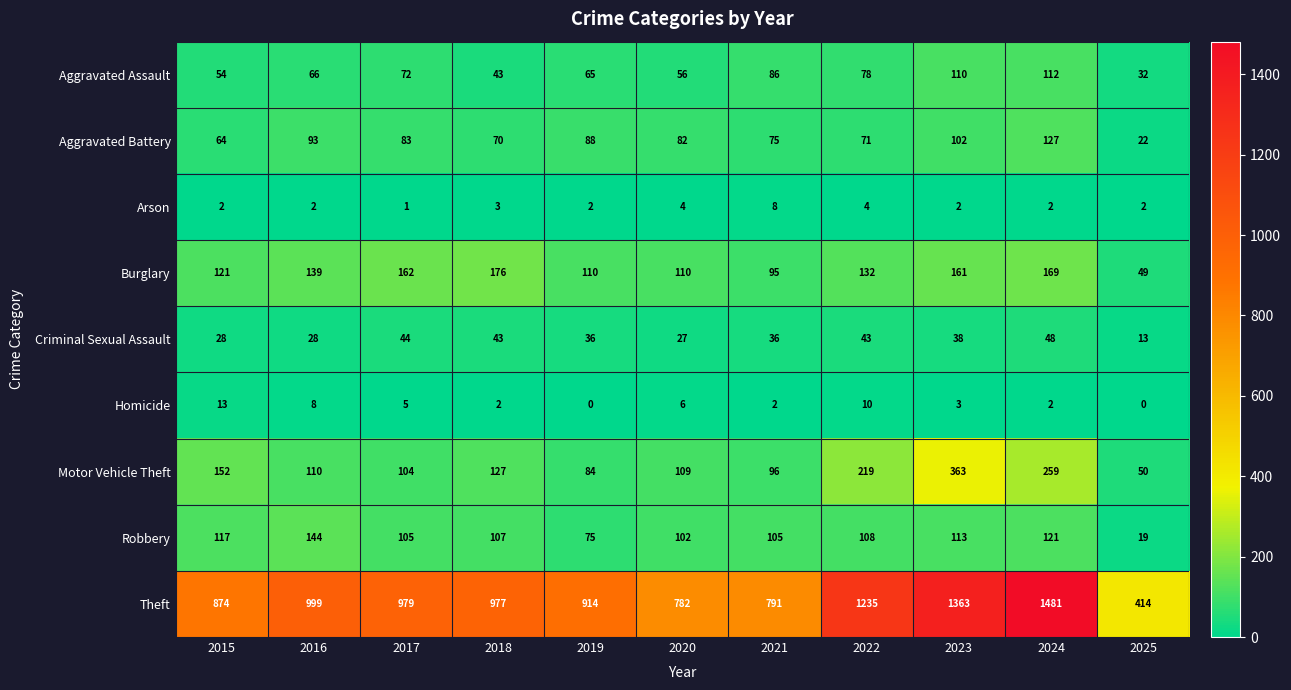

What is the sum of all Arson values?

32